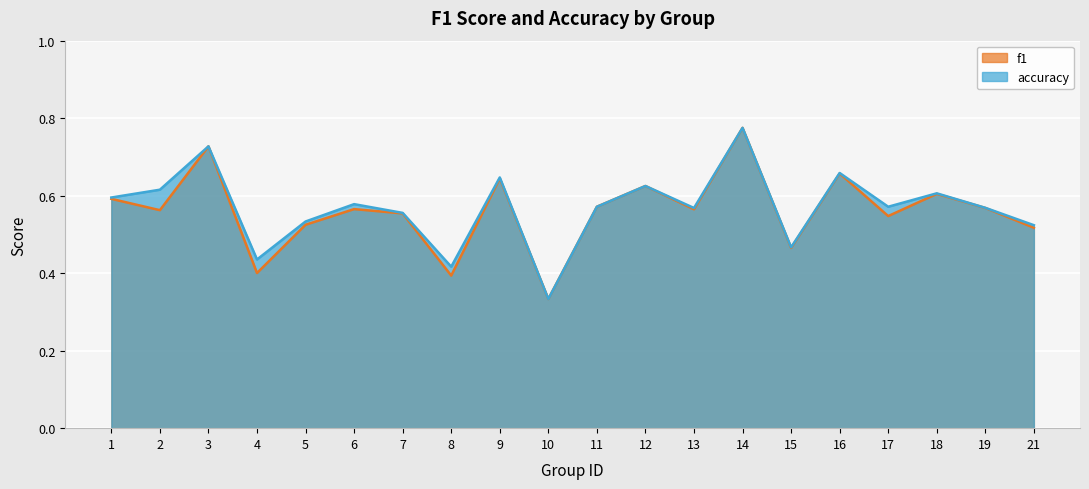

What is the difference between the second highest and minimum values in the accuracy series?

0.4